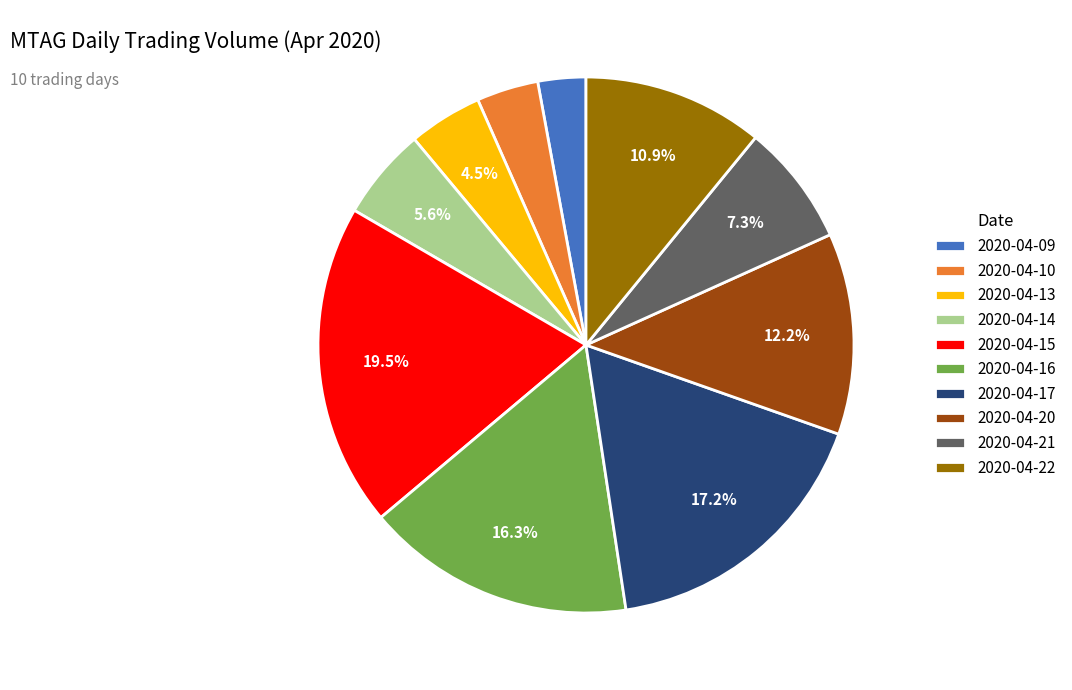

How many segments does this pie chart have?

10